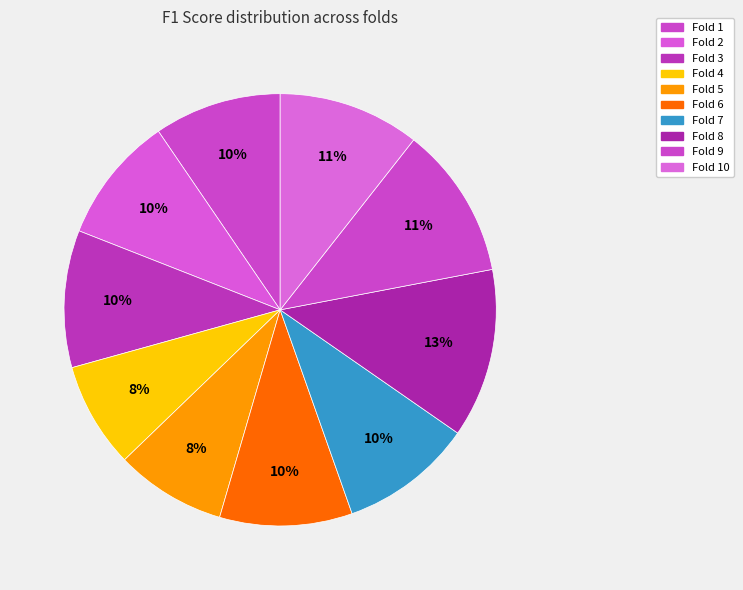

How many slices are in this pie chart?

10